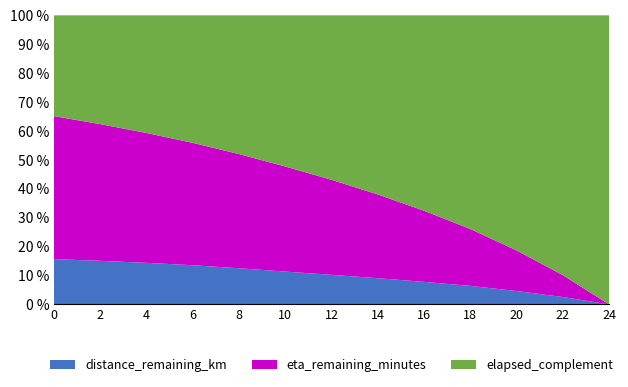

Reading left to right, extract all data points from this chart.

distance_remaining_km: 7.4	6.9	6.3	5.6	5.0	4.3	3.7	3.1	2.5	1.9	1.3	0.7	0.0
eta_remaining_minutes: 23.5	21.5	19.6	17.6	15.7	13.7	11.8	9.8	7.8	5.9	3.9	2.0	0.0
elapsed_complement: 16.6	17.1	17.7	18.4	19.0	19.7	20.3	20.9	21.5	22.1	22.7	23.3	24.0